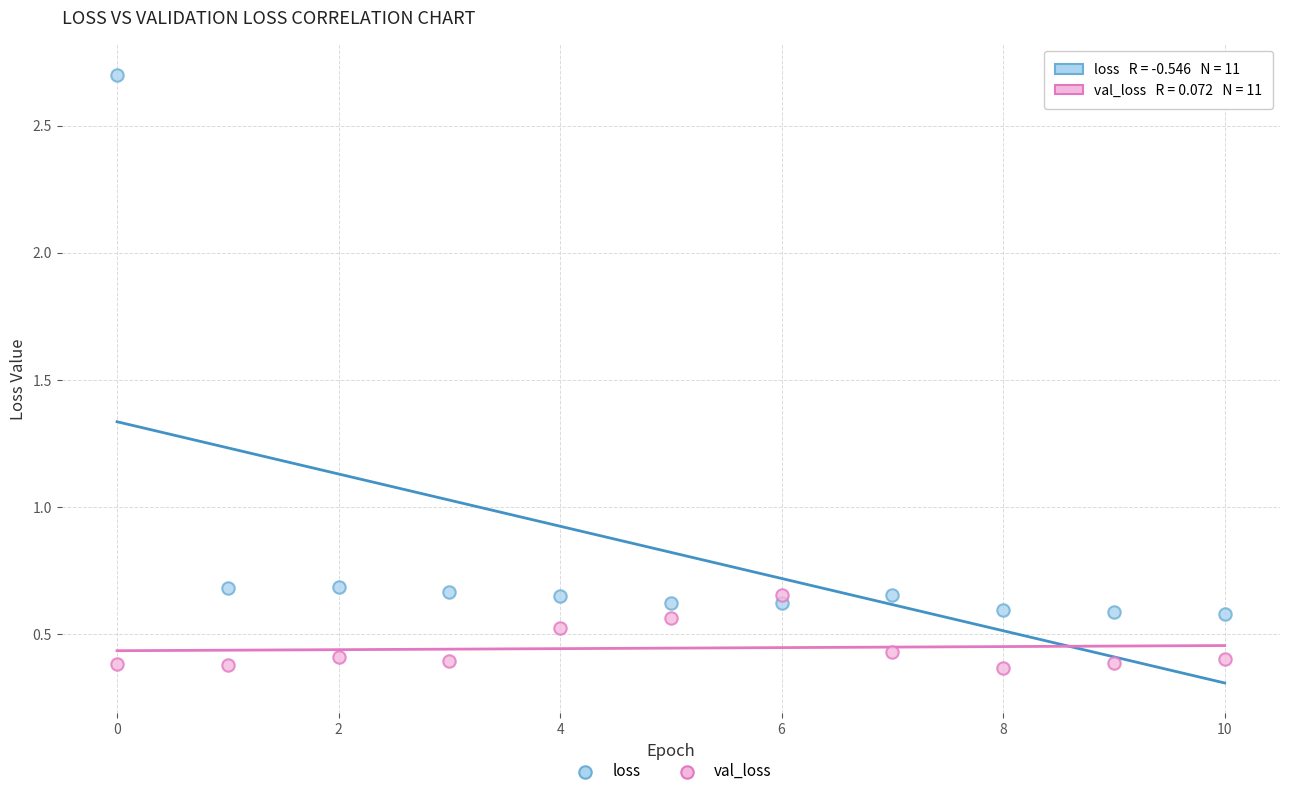

Which series contains the lowest Y value?

val_loss